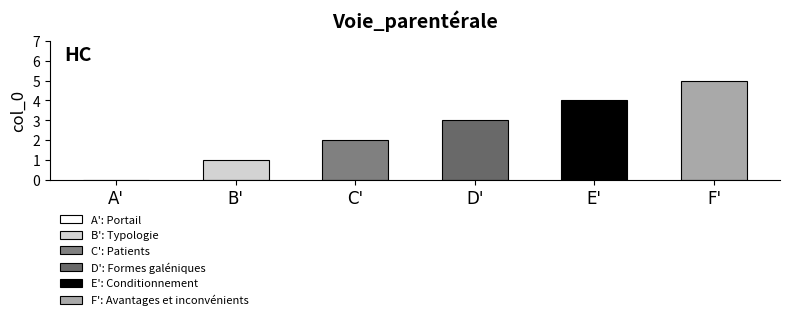

Approximately how many times larger is the value at D' compared to F'?

0.6